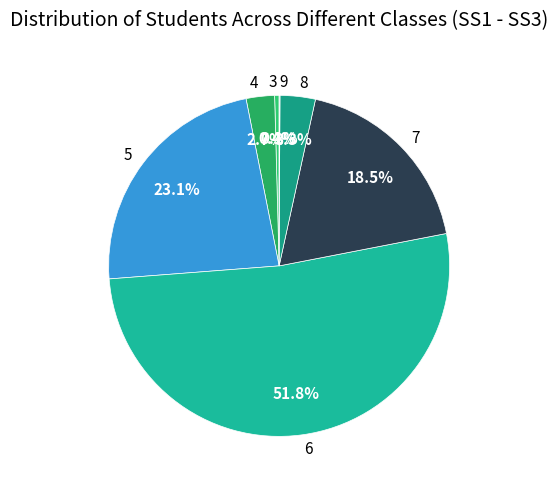

What is the largest slice in the pie chart?

6